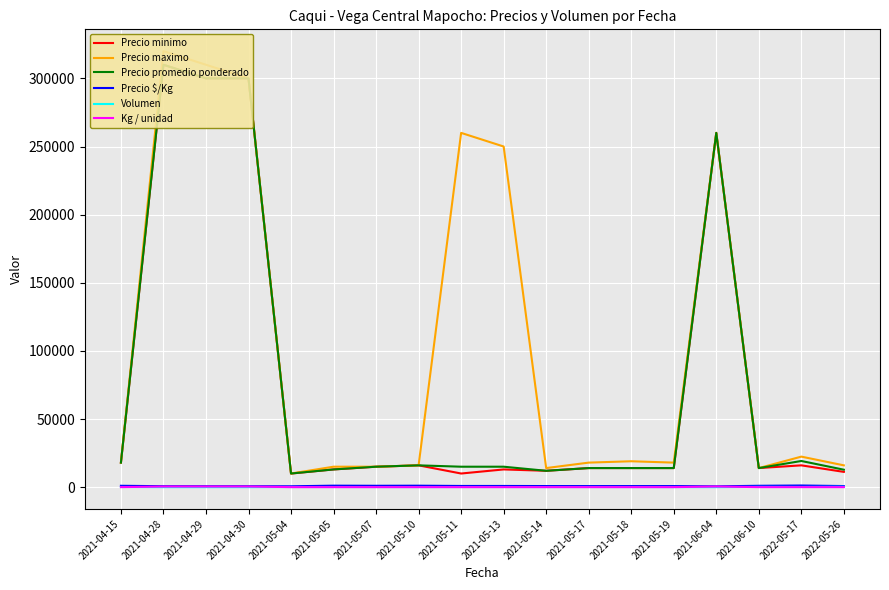

Which category has the lowest value across all series?

2021-04-30